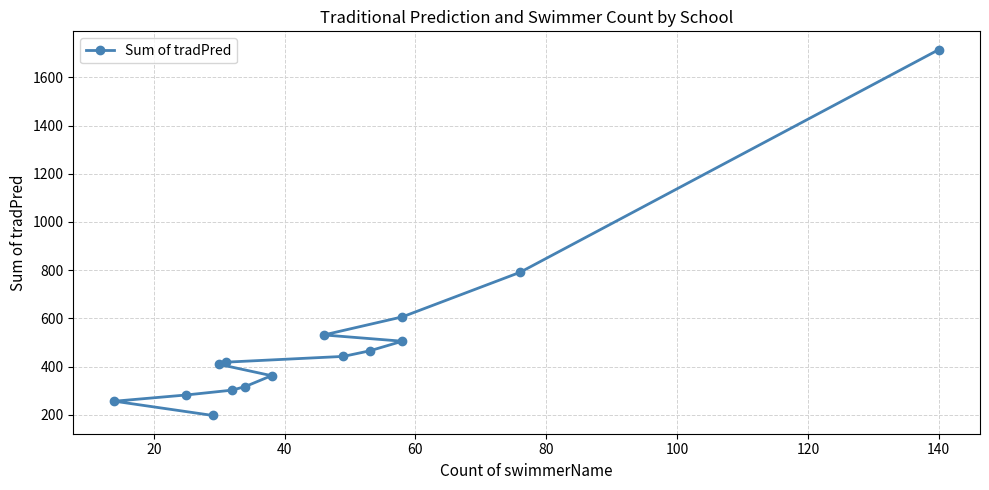

The value at 80 is 147. True or false?

False